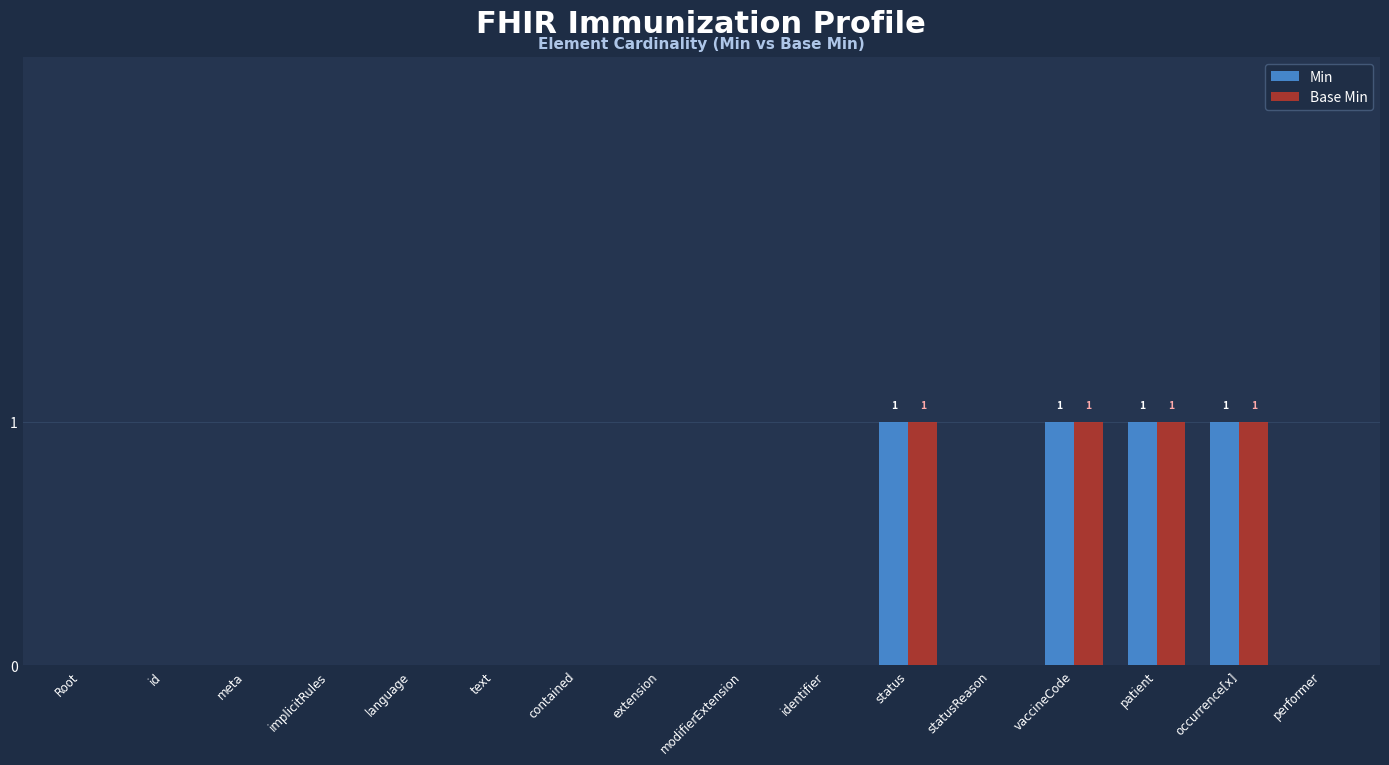

What is the sum of all Base Min values?

4